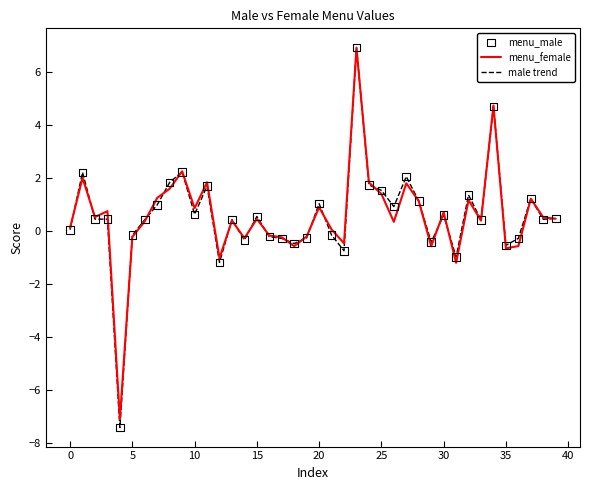

Which series has the largest range (max minus min)?

male trend